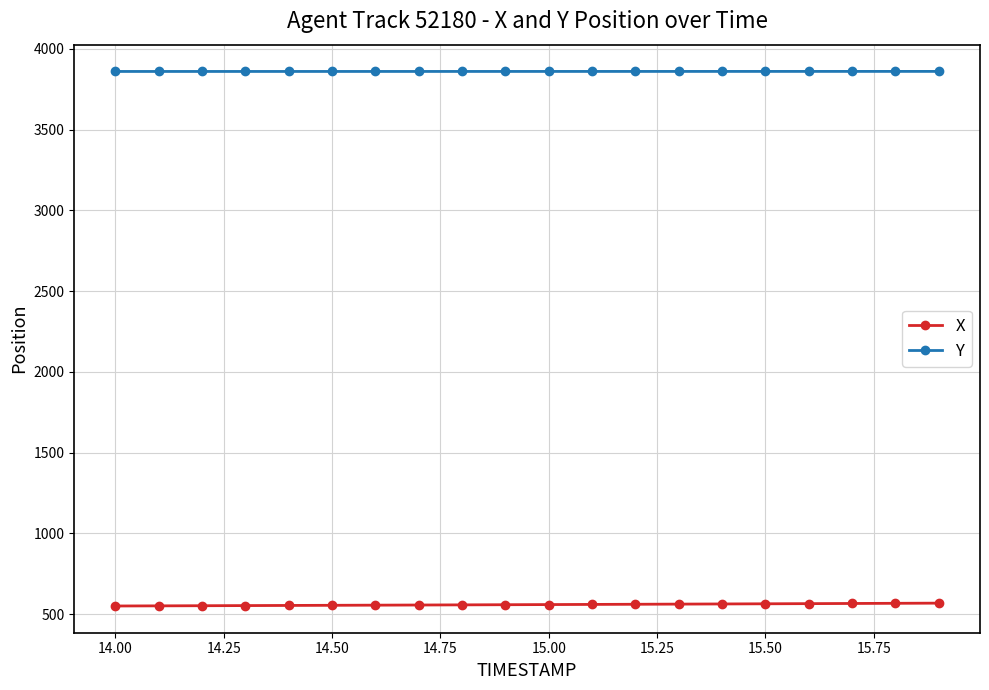

List the series in order of their overall mean, highest first.

Y, X